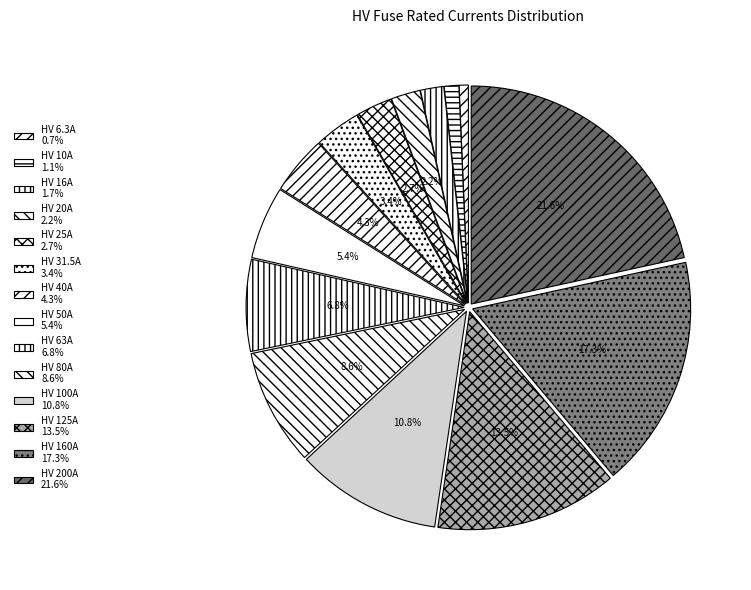

What percentage do HV 25A and HV 160A together represent?

20.0%